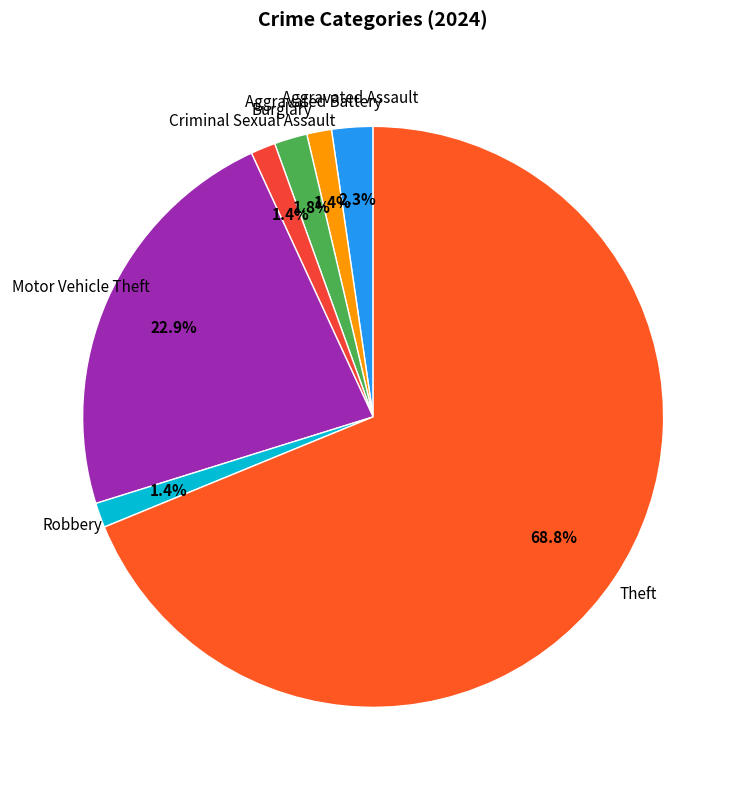

Approximately how many times larger is the value at Burglary compared to Aggravated Battery?

1.3